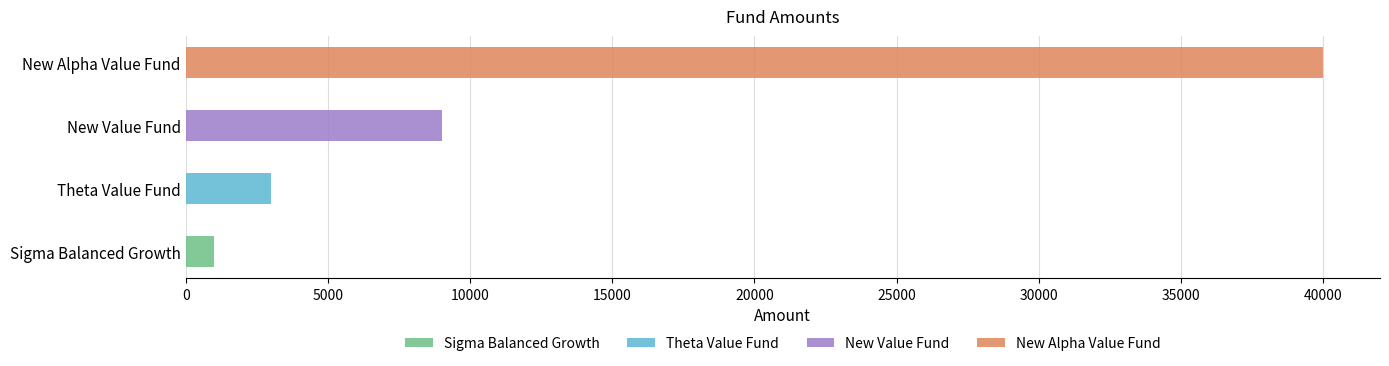

True or false: the data shows 734 at Theta Value Fund.

False